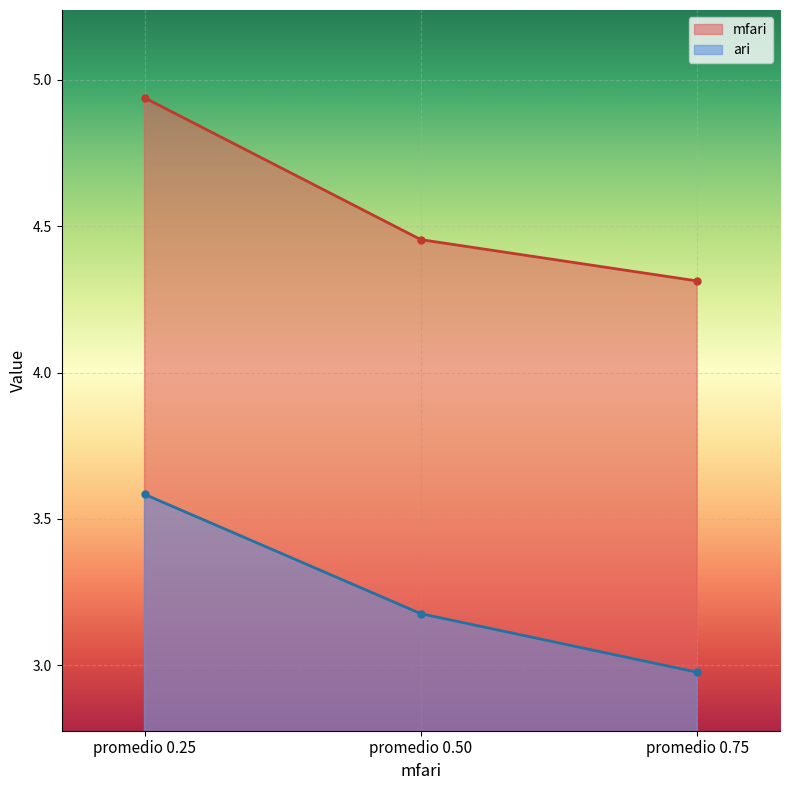

At how many categories does at least one series exceed 4?

3